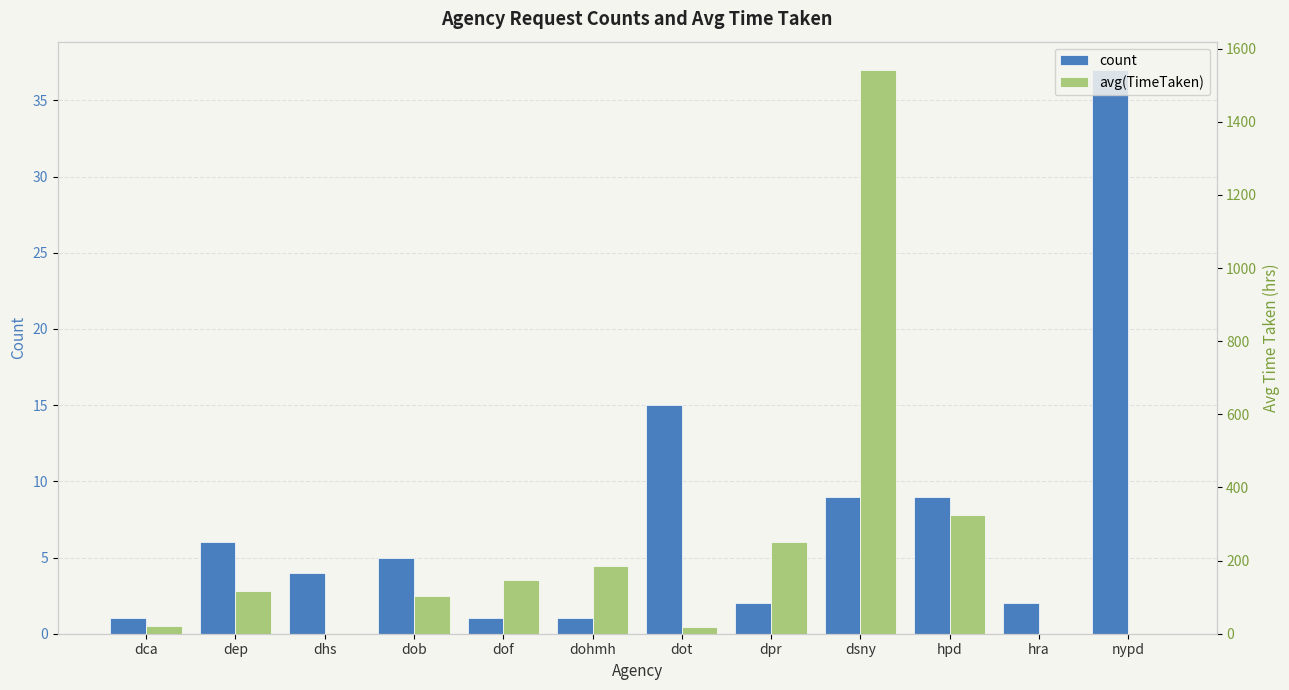

How many data points in count are less than 5?

6